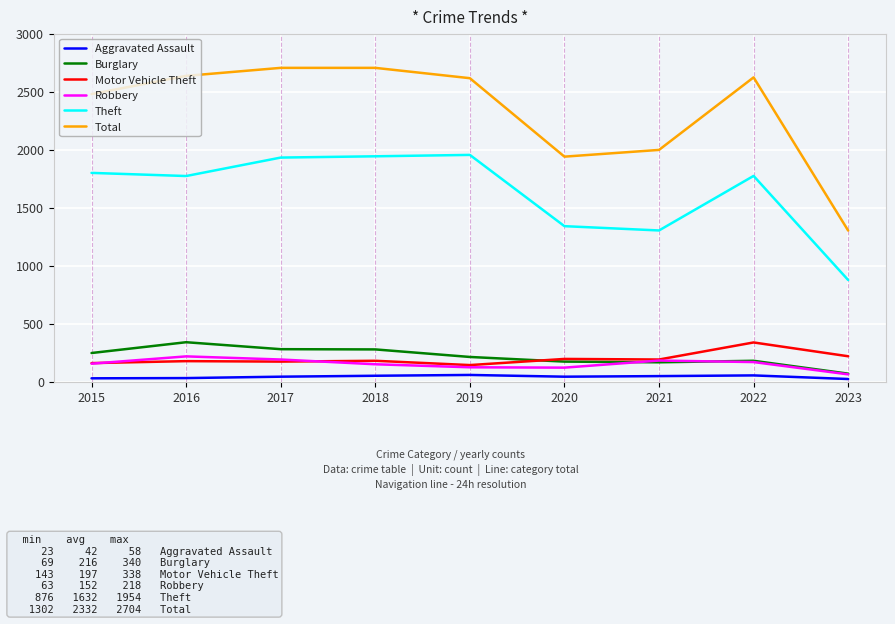

How many lines are shown in the chart?

6